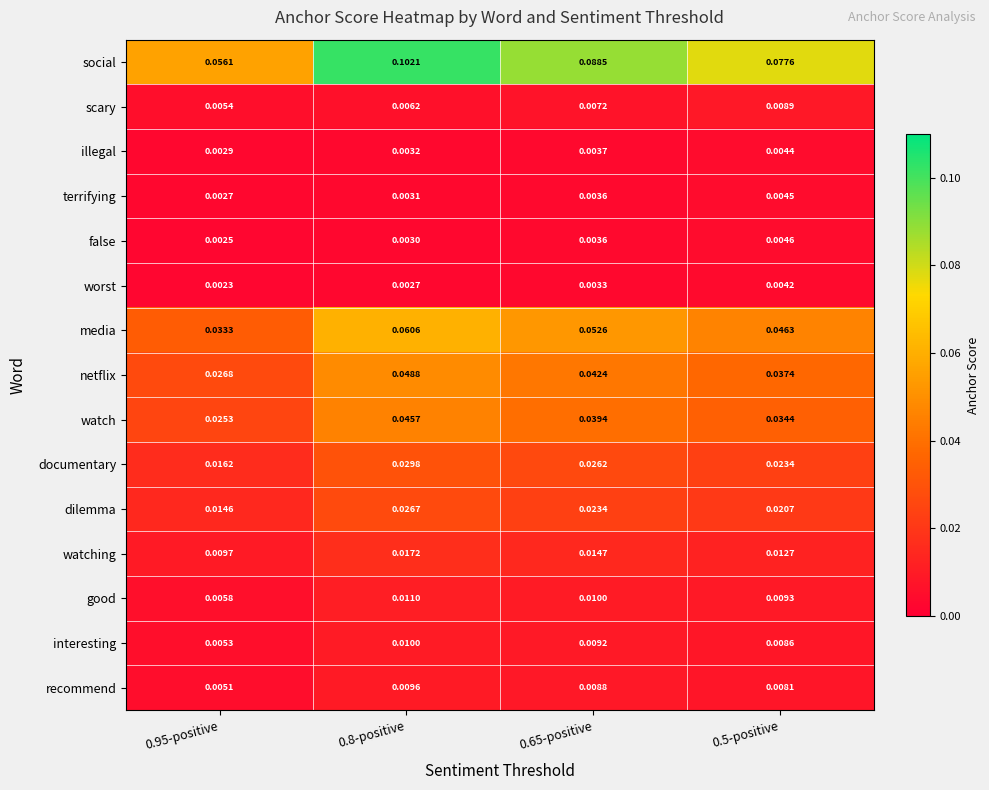

At 0.95-positive, list the series in order from smallest to largest.

worst, false, terrifying, illegal, recommend, interesting, scary, good, watching, dilemma, documentary, watch, netflix, media, social